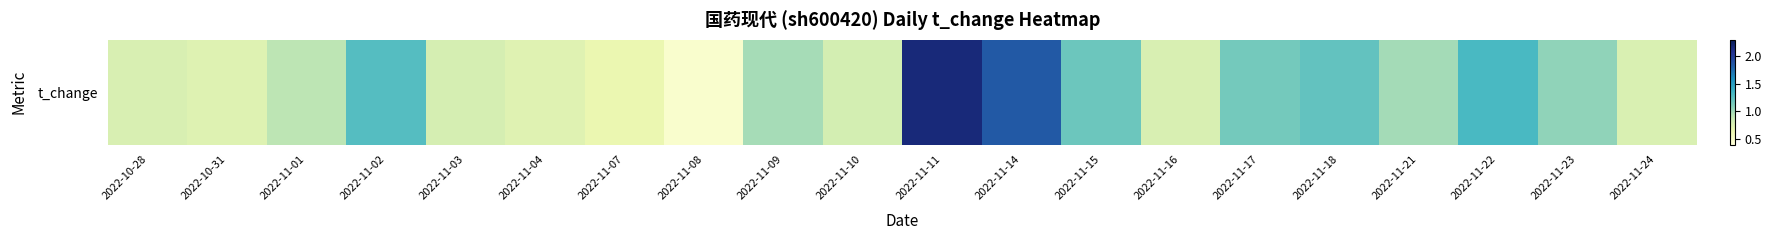

The value at 2022-10-28 is 1.2. True or false?

False